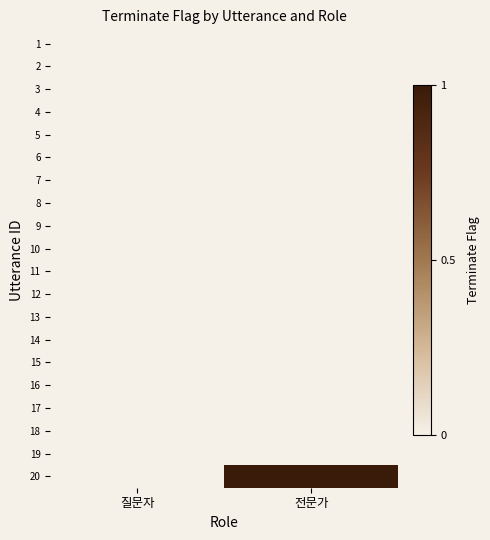

Reading left to right, what are all the values shown in this chart?

1: 질문자=0	전문가=0
2: 질문자=0	전문가=0
3: 질문자=0	전문가=0
4: 질문자=0	전문가=0
5: 질문자=0	전문가=0
6: 질문자=0	전문가=0
7: 질문자=0	전문가=0
8: 질문자=0	전문가=0
9: 질문자=0	전문가=0
10: 질문자=0	전문가=0
11: 질문자=0	전문가=0
12: 질문자=0	전문가=0
13: 질문자=0	전문가=0
14: 질문자=0	전문가=0
15: 질문자=0	전문가=0
16: 질문자=0	전문가=0
17: 질문자=0	전문가=0
18: 질문자=0	전문가=0
19: 질문자=0	전문가=0
20: 질문자=0	전문가=1